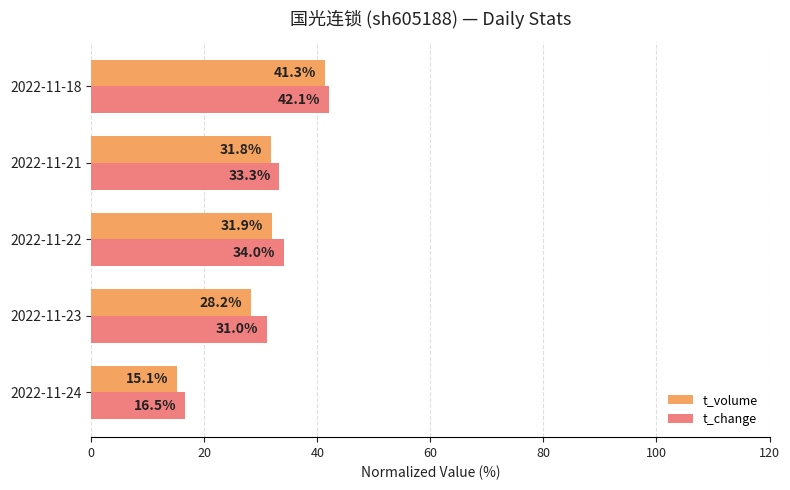

What is the average value of the t_volume series?

29.7